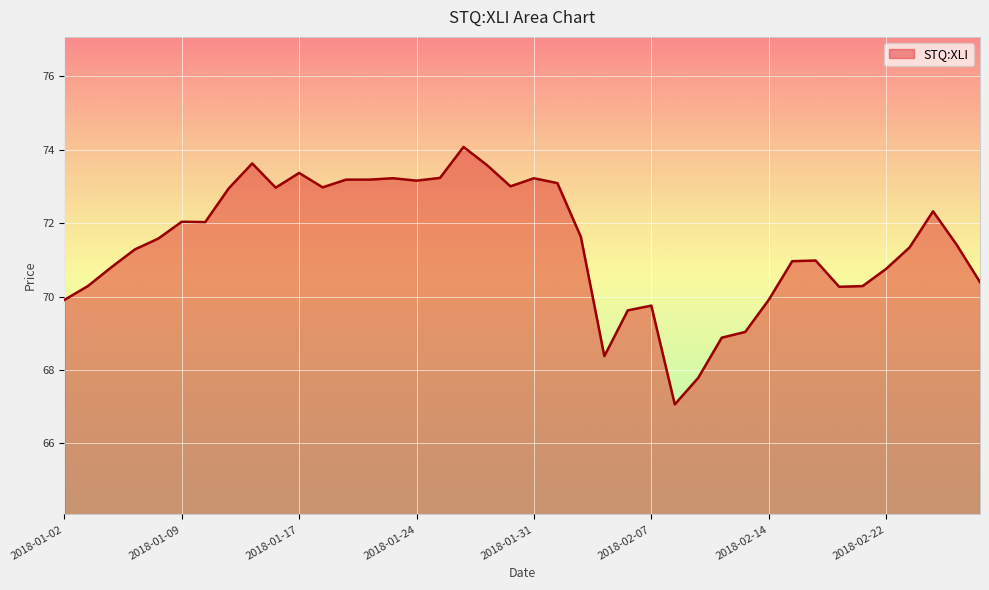

What is the difference between the maximum and minimum values?

7.0